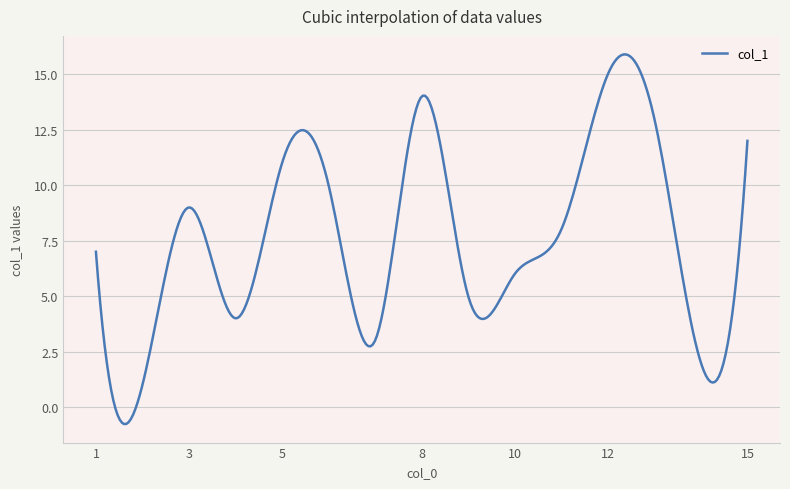

What is the maximum value shown in the chart?

15.9